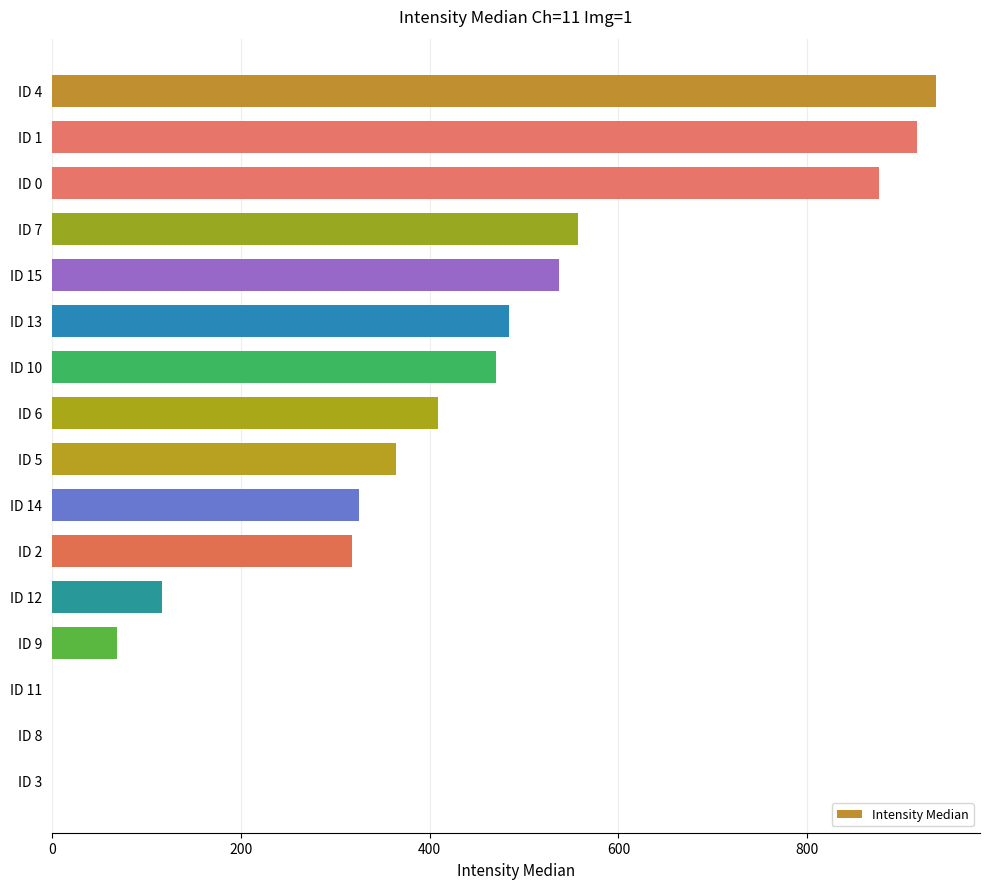

What is the ratio of the value at ID 5 to the value at ID 13?

0.8